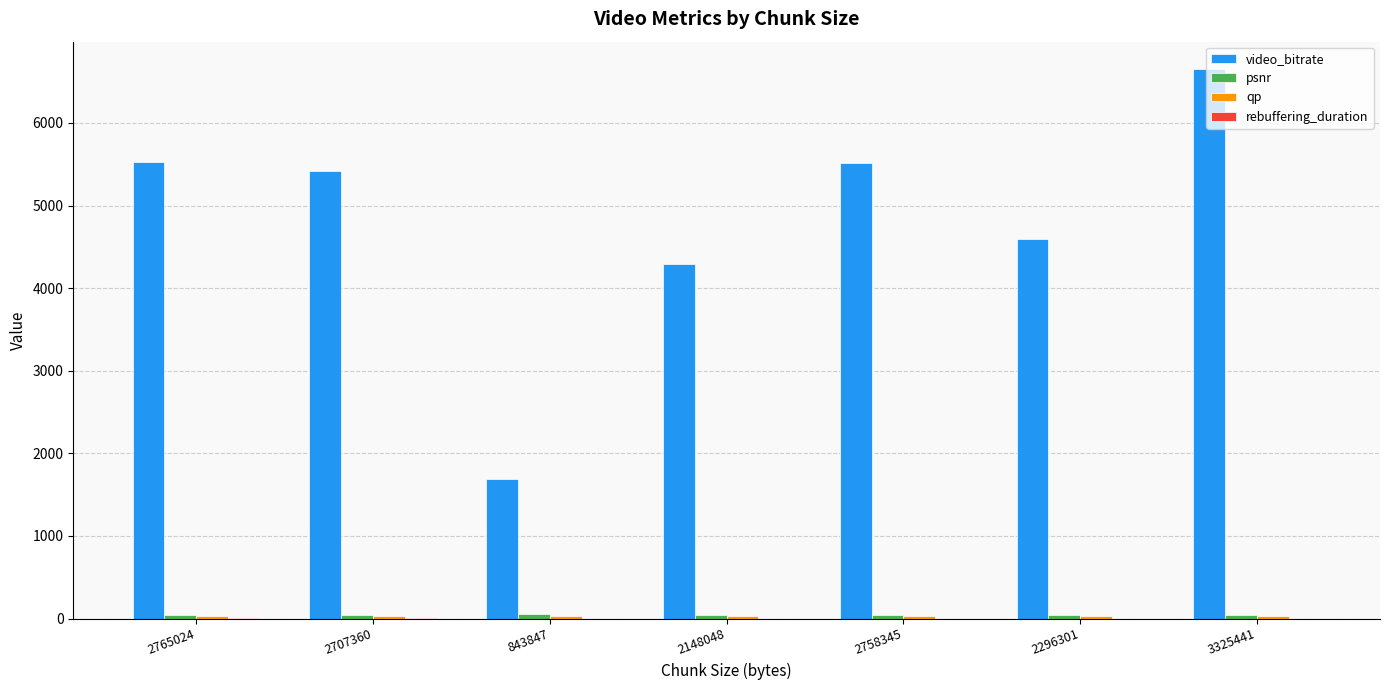

How many distinct data groups are displayed?

4